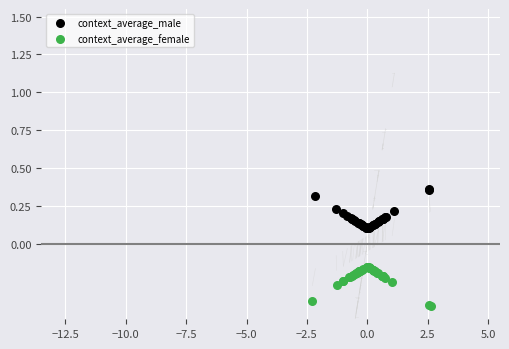

Which series reaches the minimum Y coordinate?

context_average_female